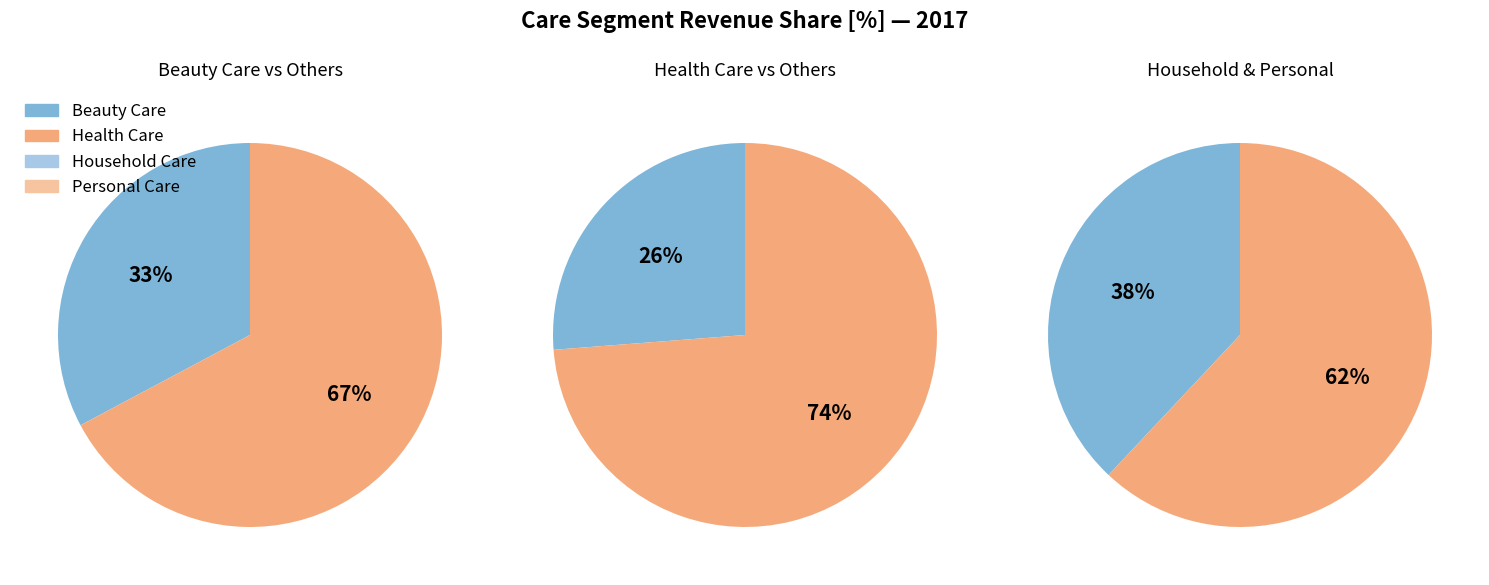

Which category has the smallest portion of the pie?

Household Care